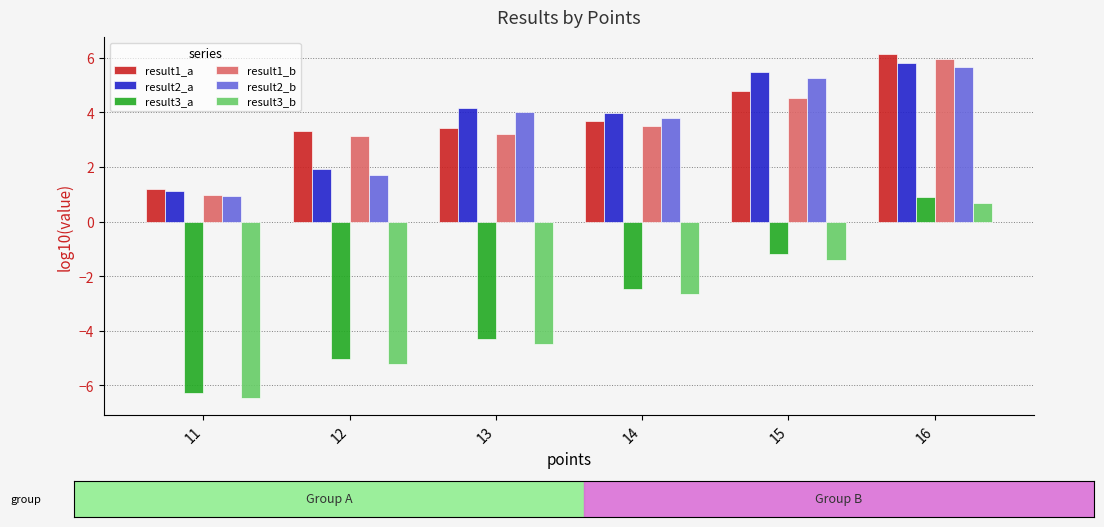

The result1_b series shows 3.2 at 13. True or false?

True